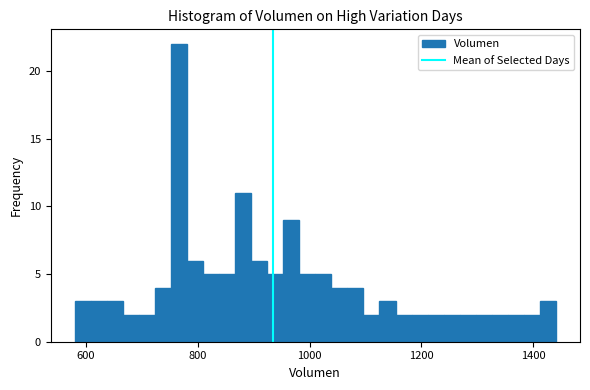

Read against the x-axis, roughly where is the centre of the tallest bar?

760